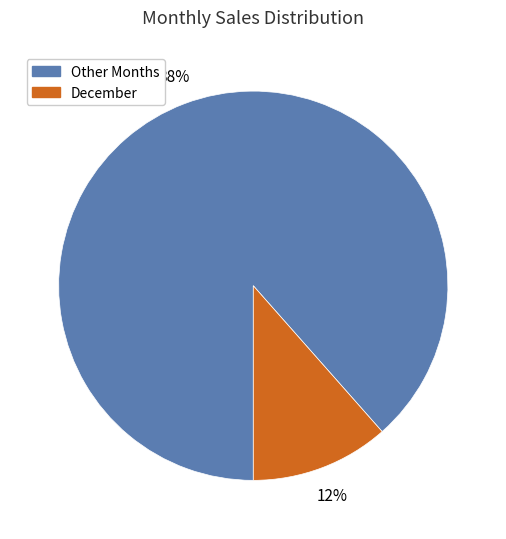

Which slice is the smallest?

December